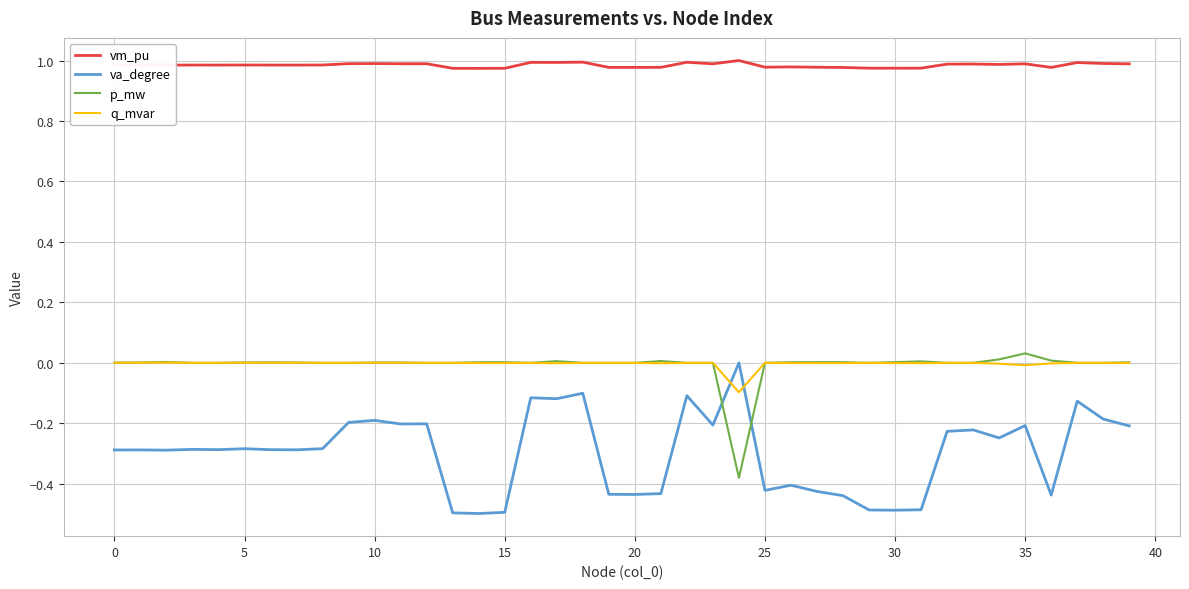

Which series has the largest total across all categories?

vm_pu